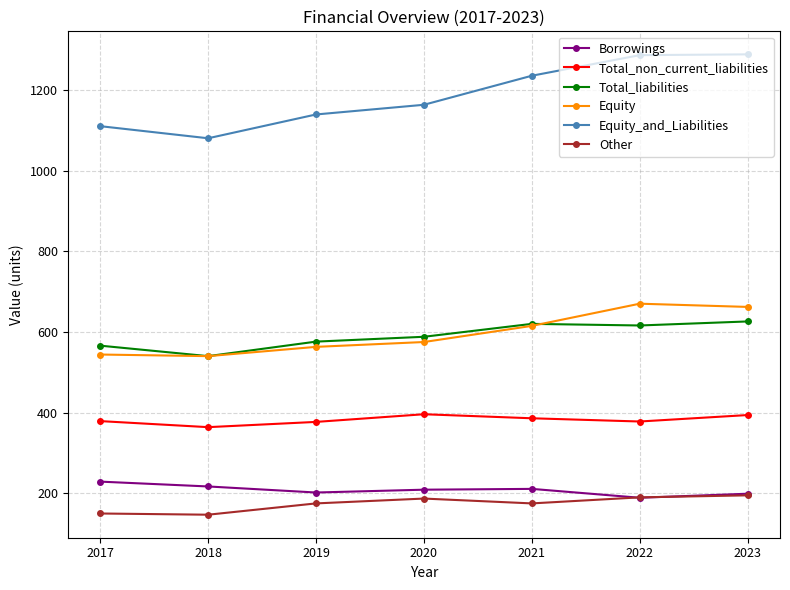

What is the value of the Total_liabilities point at the 5th from the left?

620